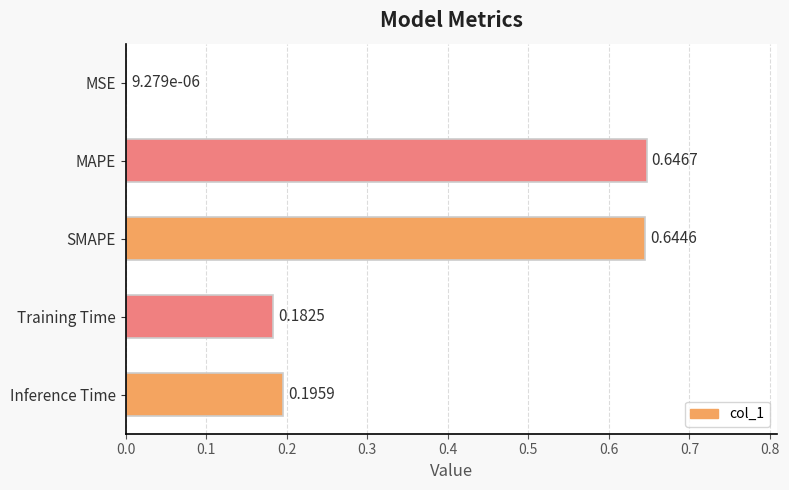

Which has a higher value, MSE or SMAPE?

SMAPE